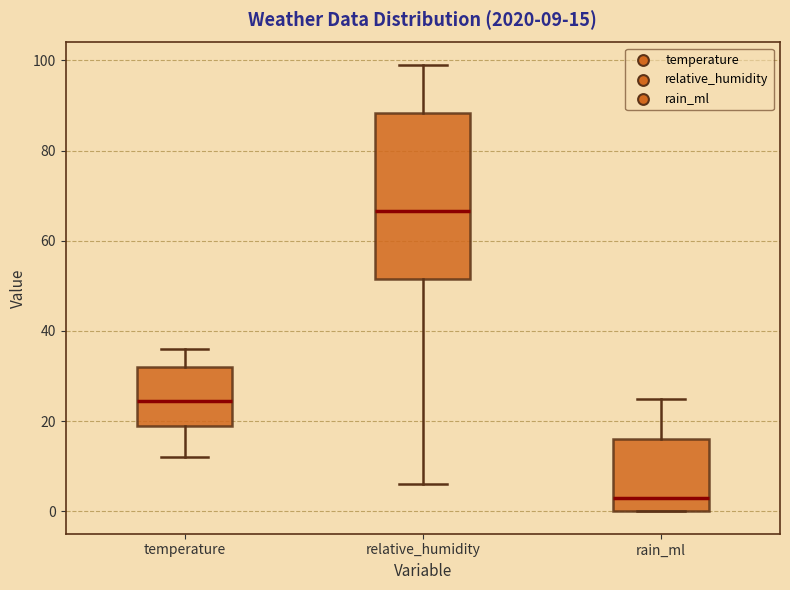

Which box is the tallest, from its lower edge to its upper edge?

relative_humidity